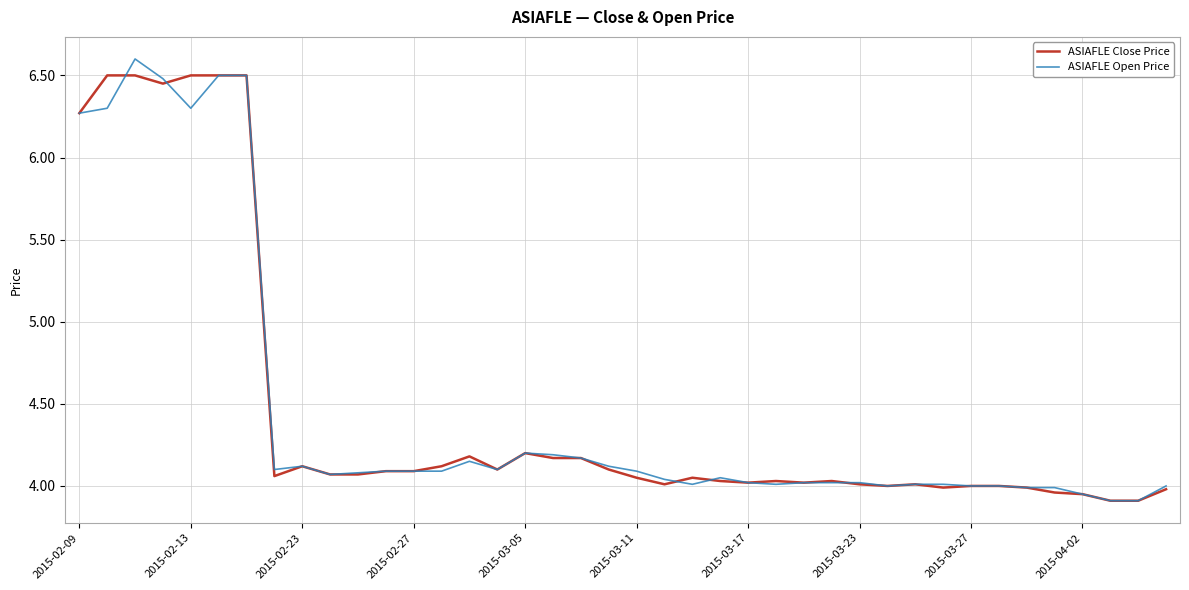

What is the maximum value shown in the chart?

6.6